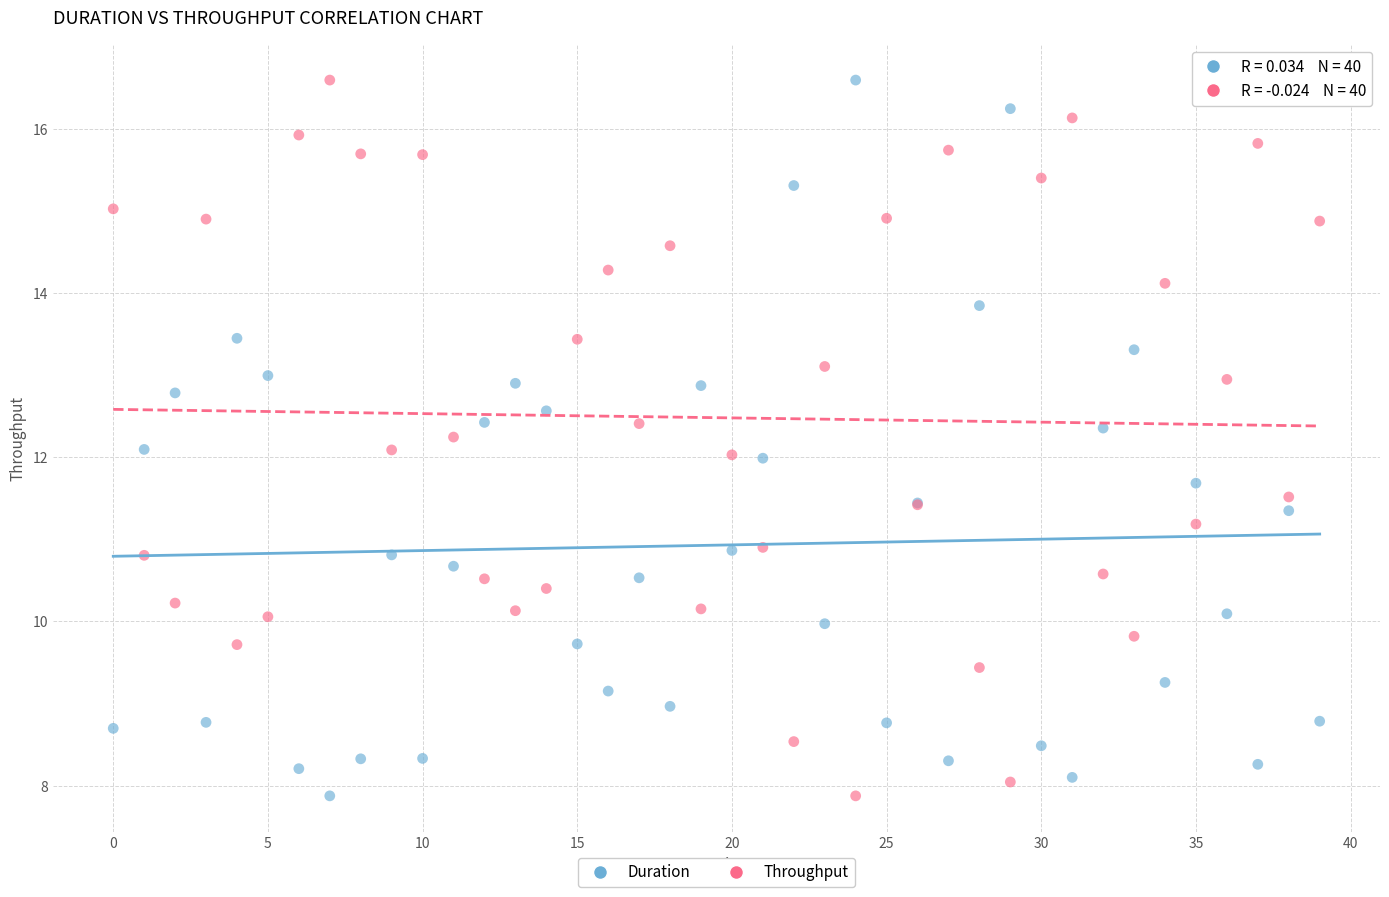

What are all the series names shown in the legend?

Duration, Throughput